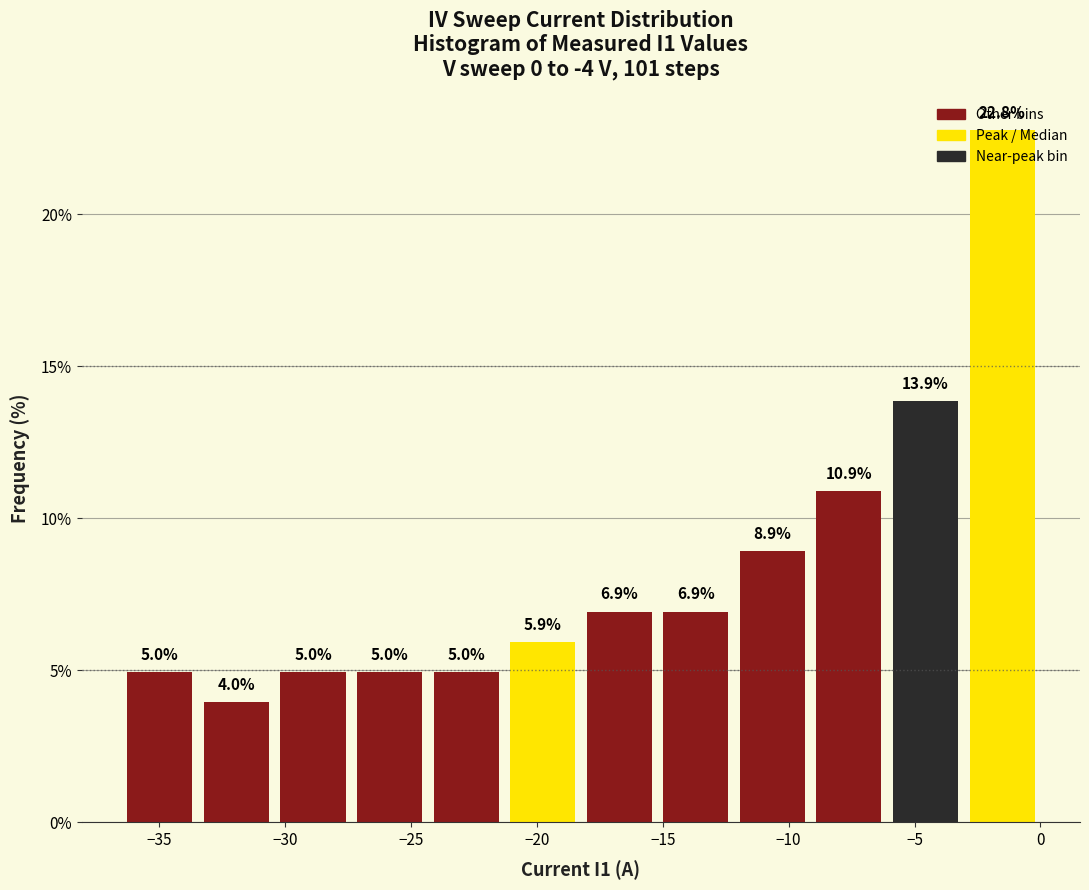

What is the height of the bar covering -9.0 to -6.0 on the x-axis? The bar edges are not printed on the chart, so give them approximately, as read against the axis.

10.9